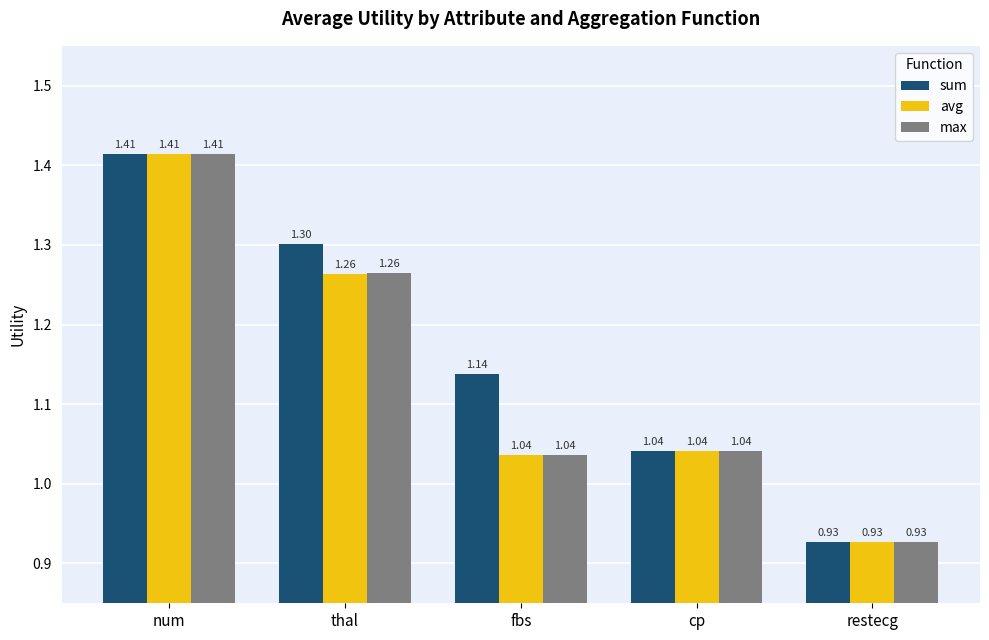

Which label corresponds to the smallest value in the chart?

restecg